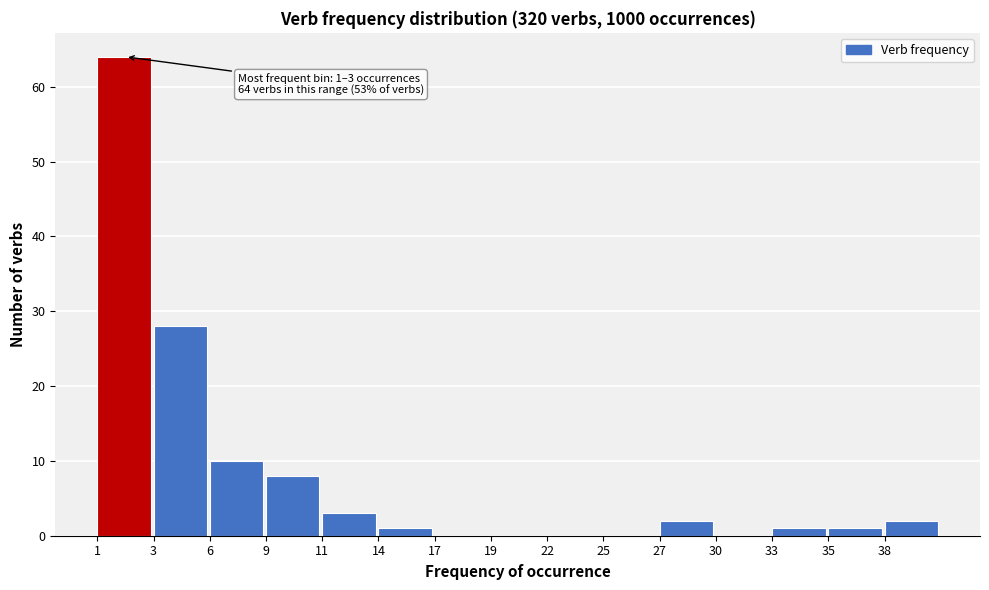

Reading left to right, transcribe all the data shown in this chart.

1=64	3=28	6=10	9=8	11=3	14=1	17=0	19=0	22=0	25=0	27=2	30=0	33=1	35=1	38=2